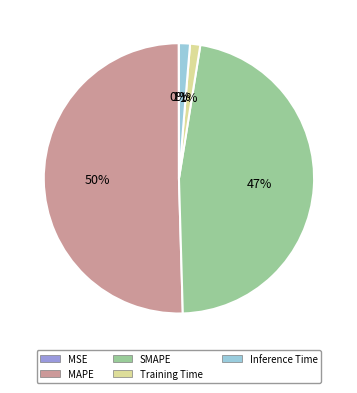

Do Training Time and SMAPE together represent more than half of the pie?

No